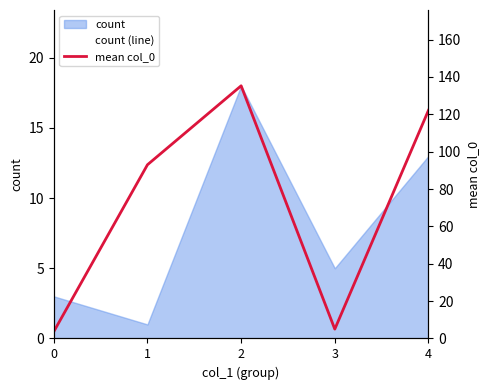

How many data points in count (line) are less than 5?

2